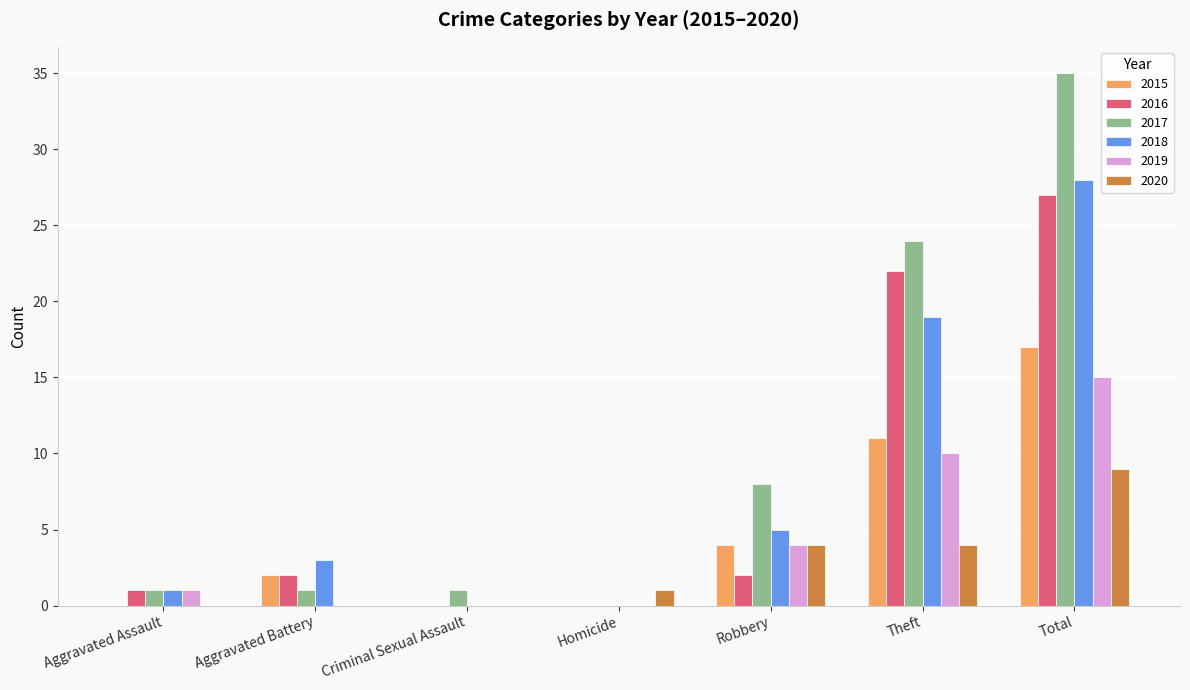

How many 2020 values are between 0 and 4?

6